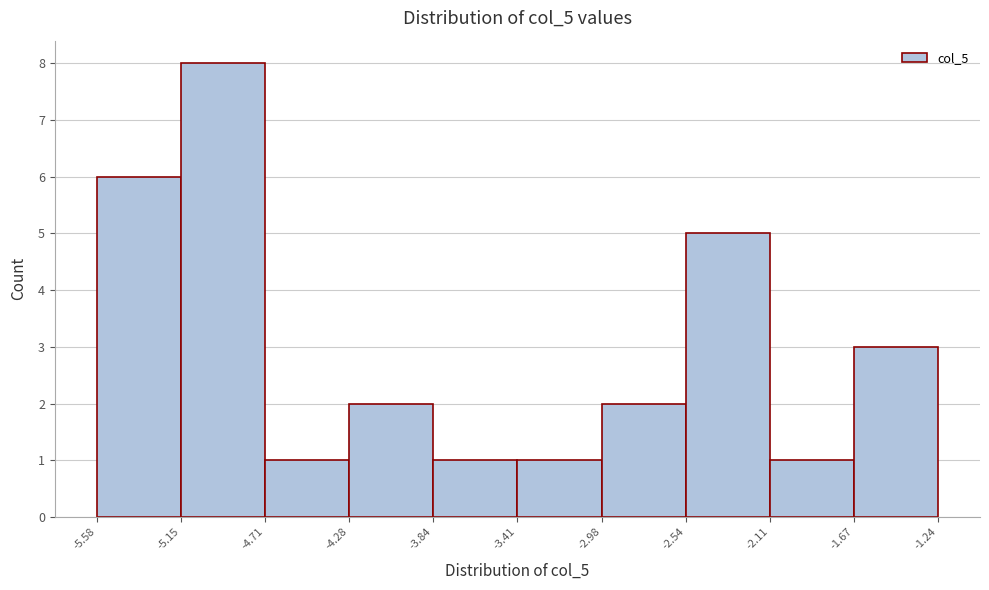

Which range on the x-axis has the tallest bar?

-5.15 to -4.71